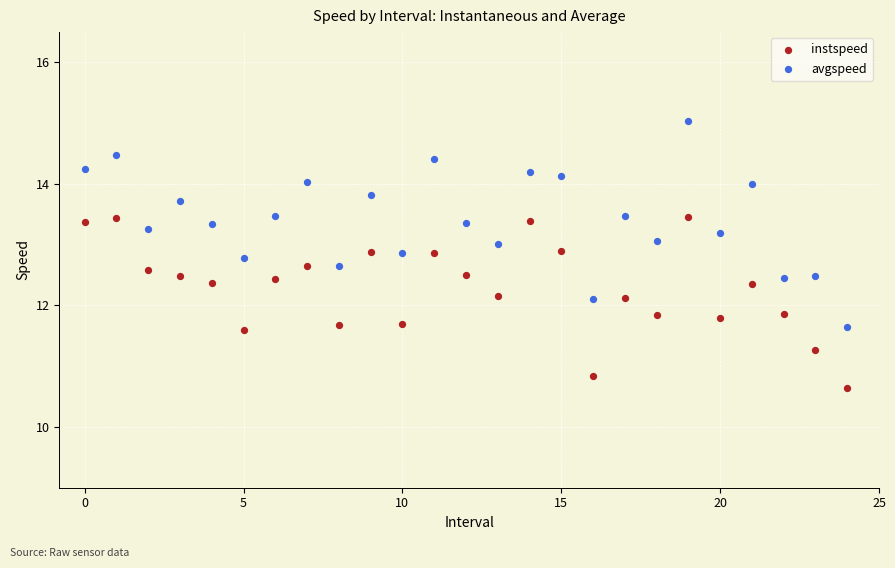

Which series contains the highest Y value?

avgspeed